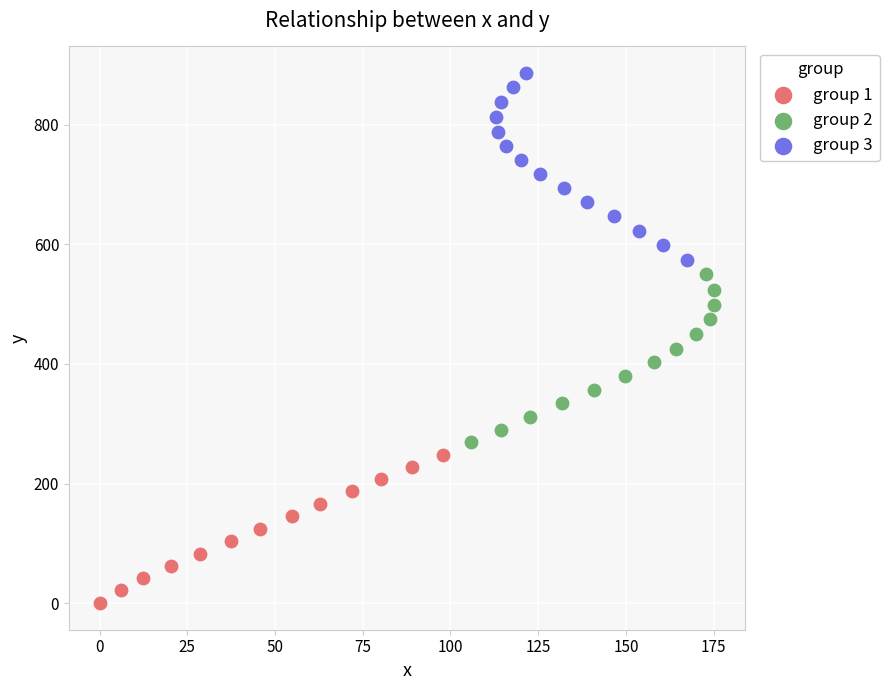

Which series contains the highest Y value?

group 3